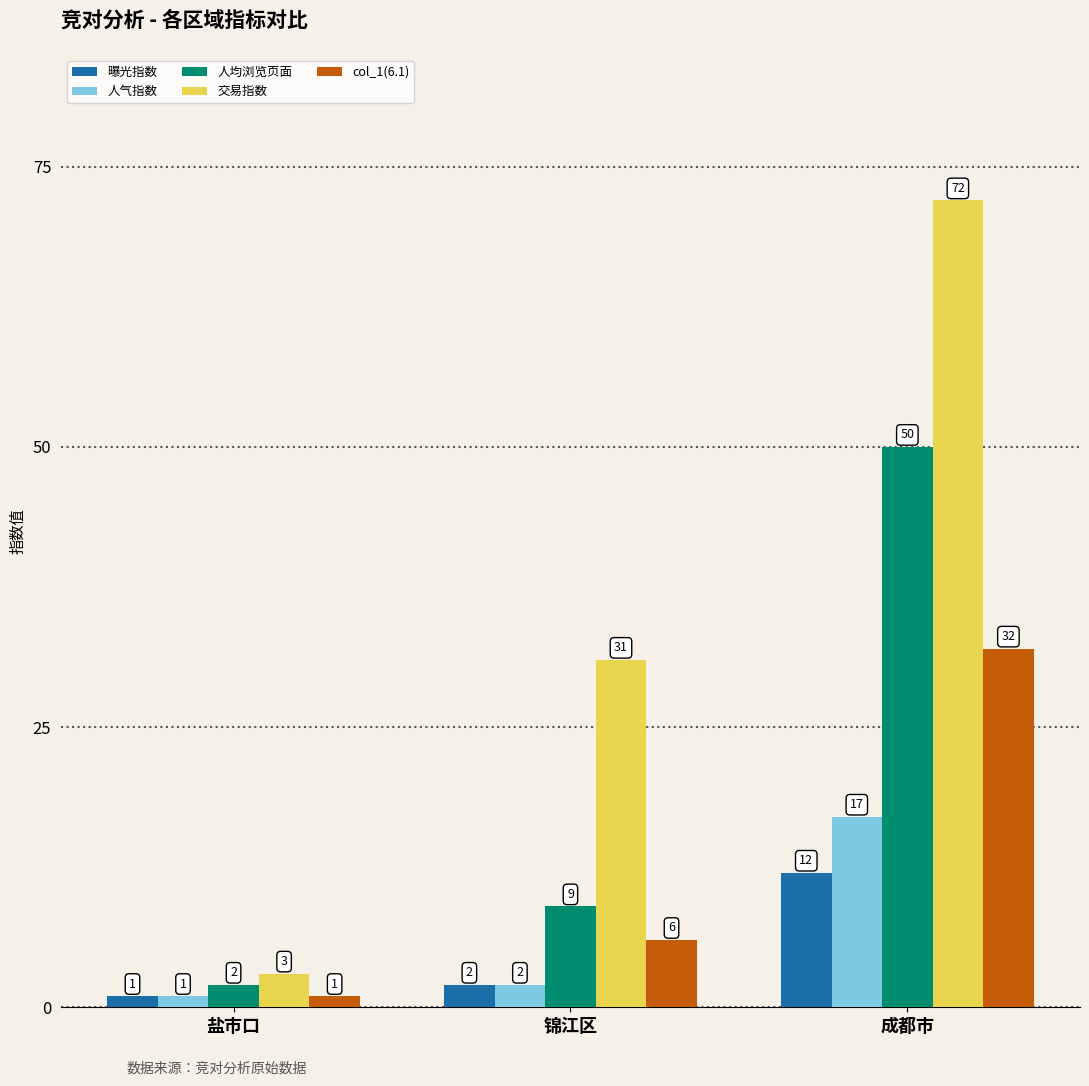

Which series has the largest total across all categories?

交易指数